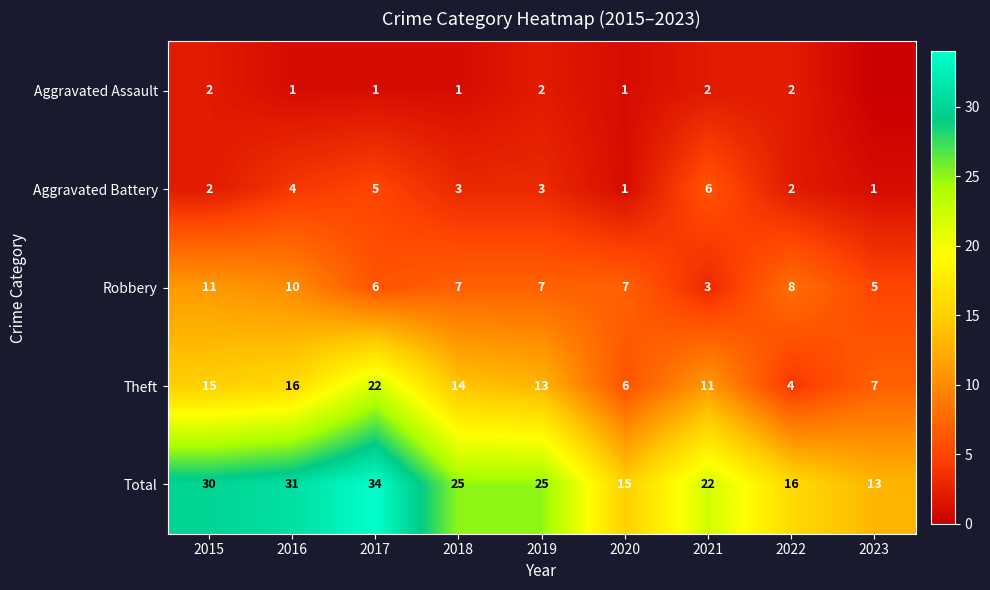

Is the value of Theft at 2020 greater than the value of Aggravated Assault at 2016?

Yes